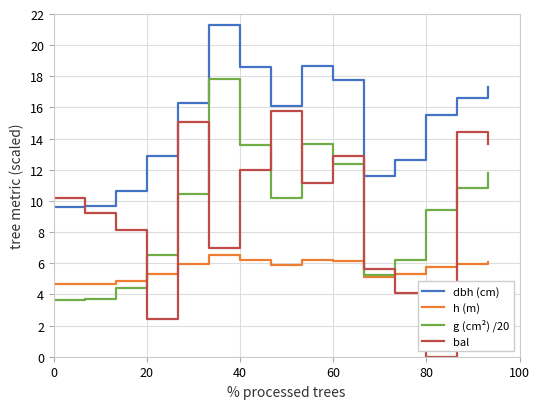

Which series has the widest spread of values?

bal